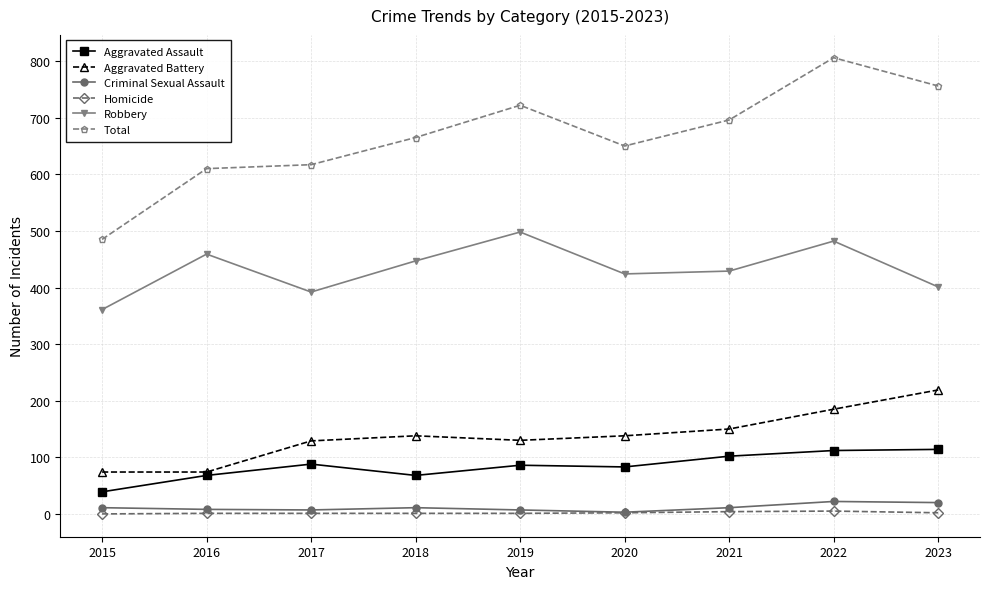

At which category does Robbery reach its first local peak?

2016